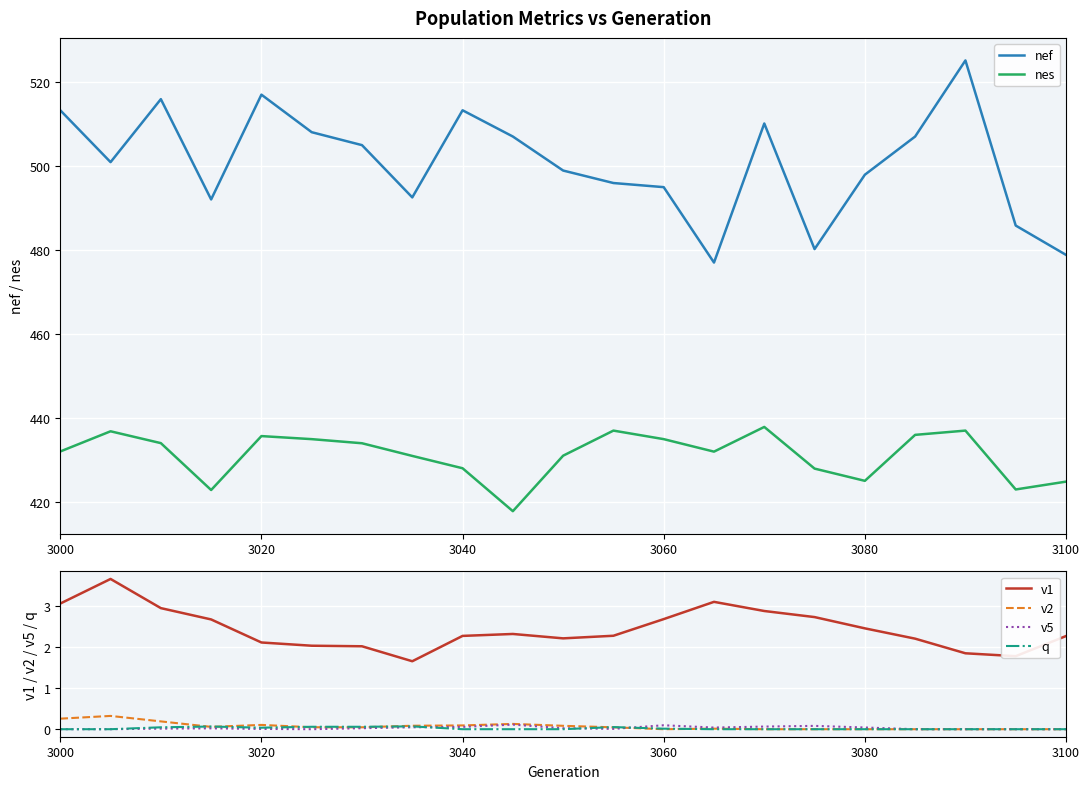

The value of v1 at 3040 is 2.3. True or false?

True